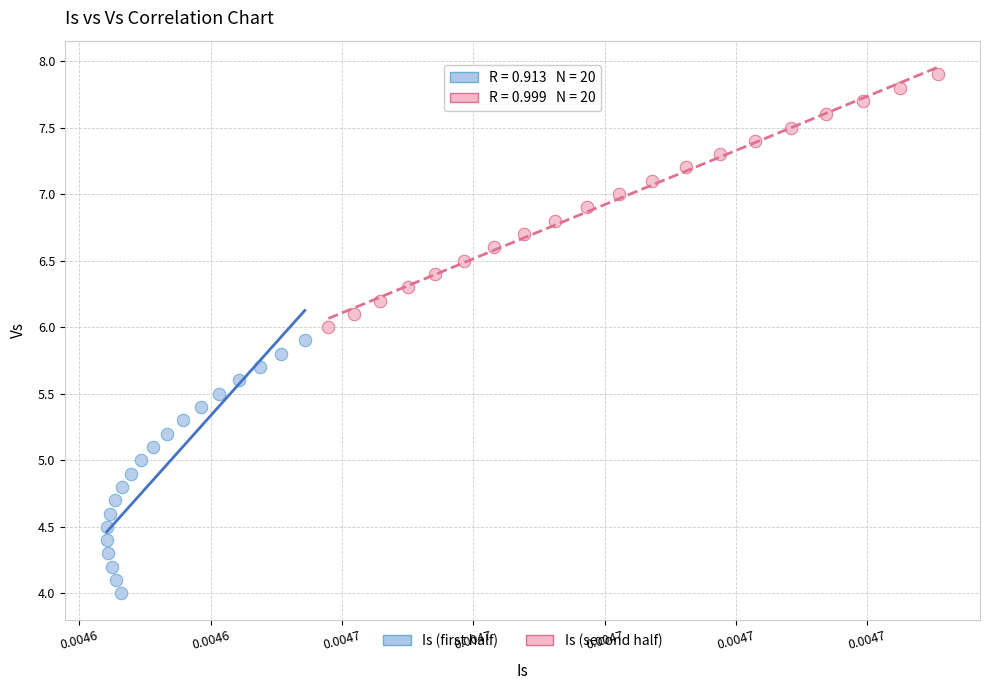

Which series contains the lowest Y value?

Is (first half)